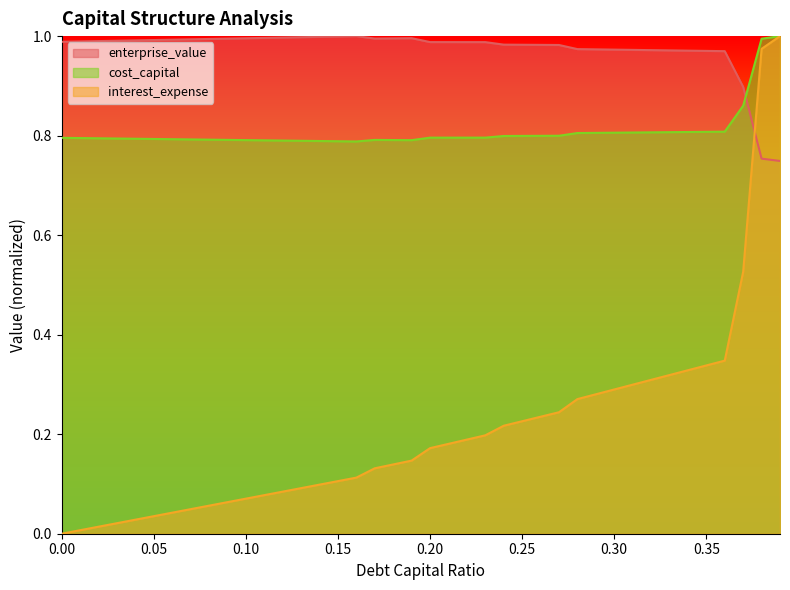

The value of enterprise_value at 0.19 is 1.0. True or false?

True